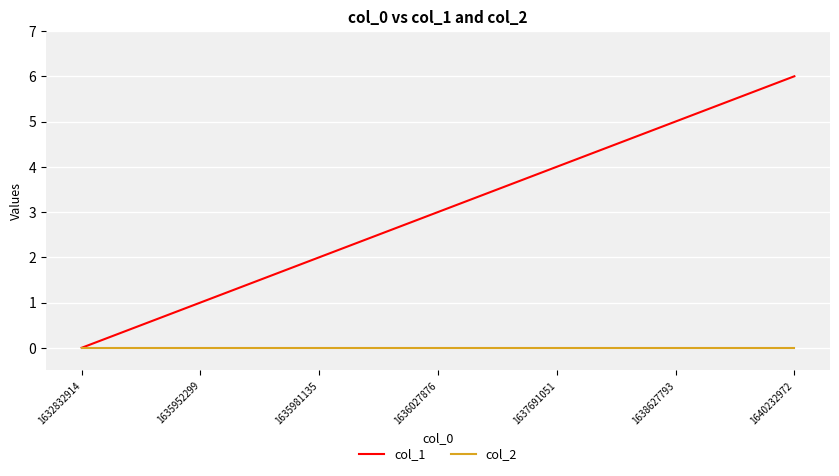

Is the value of col_1 at 1635952299 greater than the value of col_2 at 1632832914?

Yes